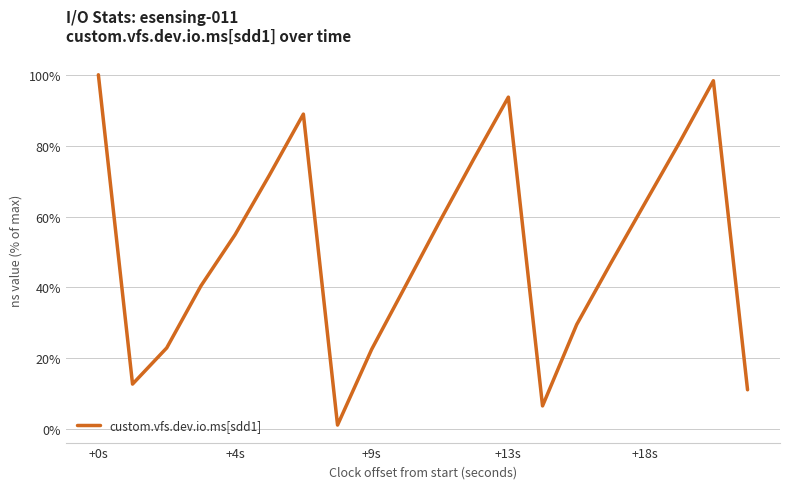

How many series are shown in this chart?

1